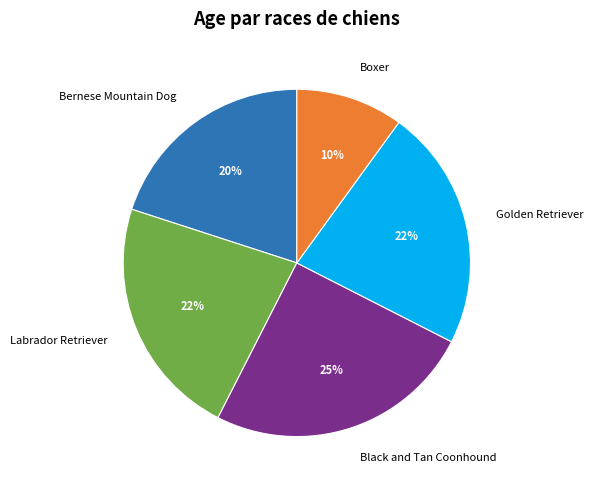

To the nearest percent, what is the difference between the Black and Tan Coonhound and Boxer slice percentages?

15%